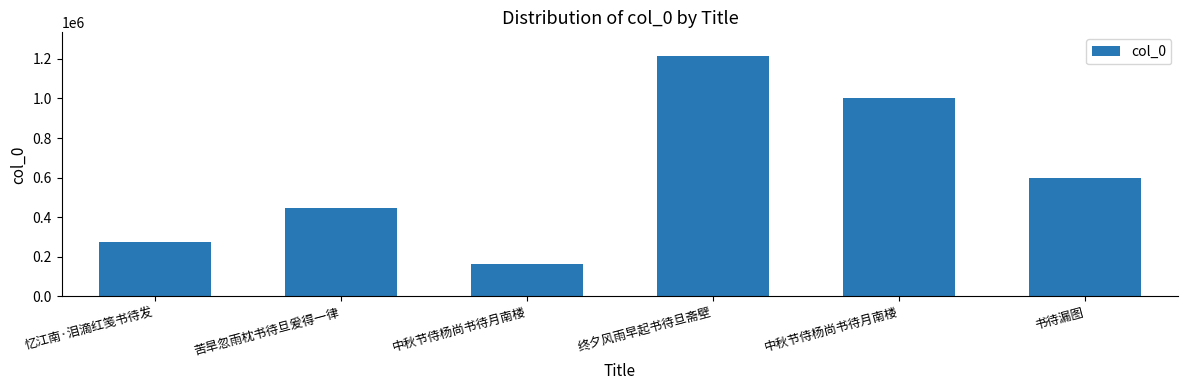

What is the sum of all values?

3696123